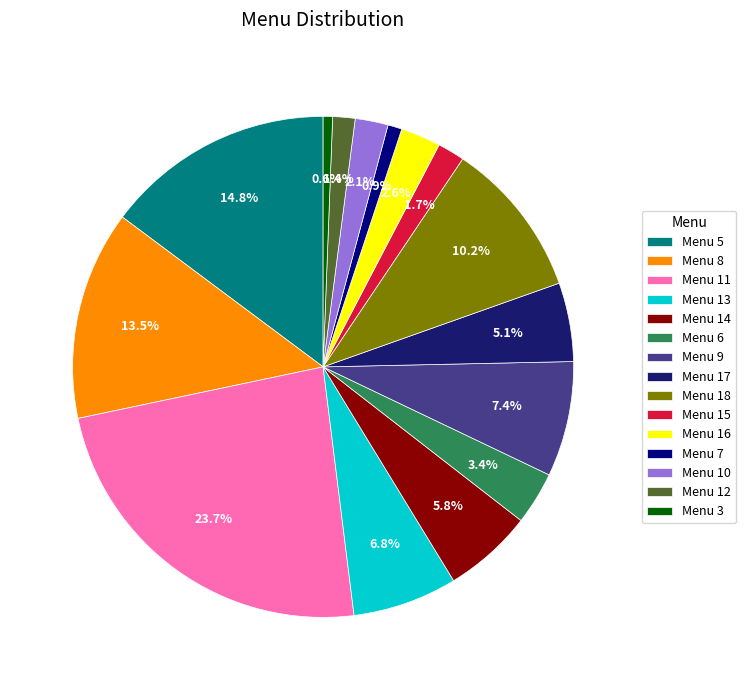

How many segments does this pie chart have?

15